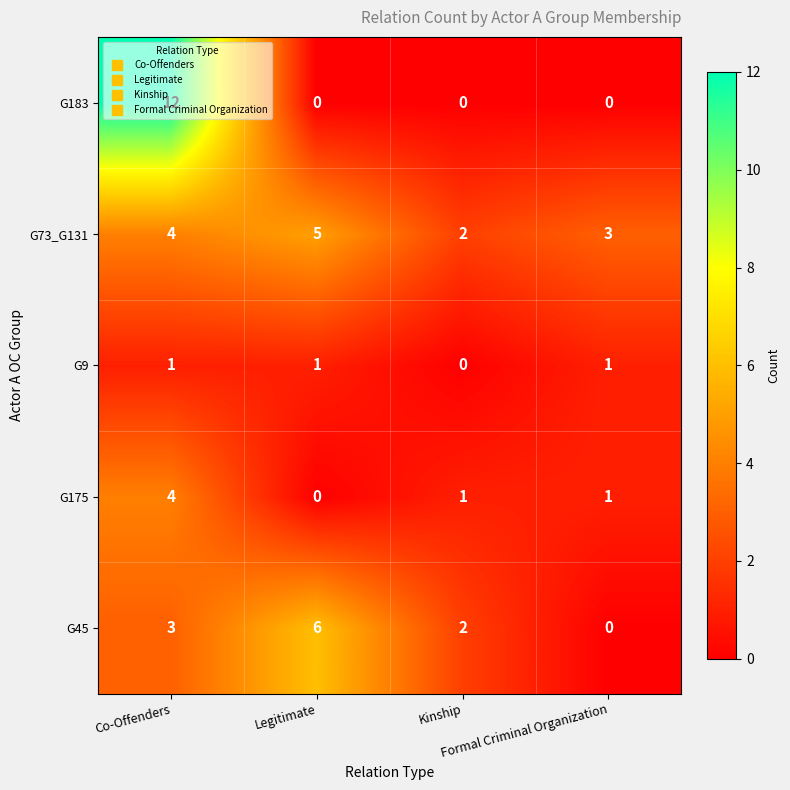

At which category does the chart reach its peak across all series?

Co-Offenders